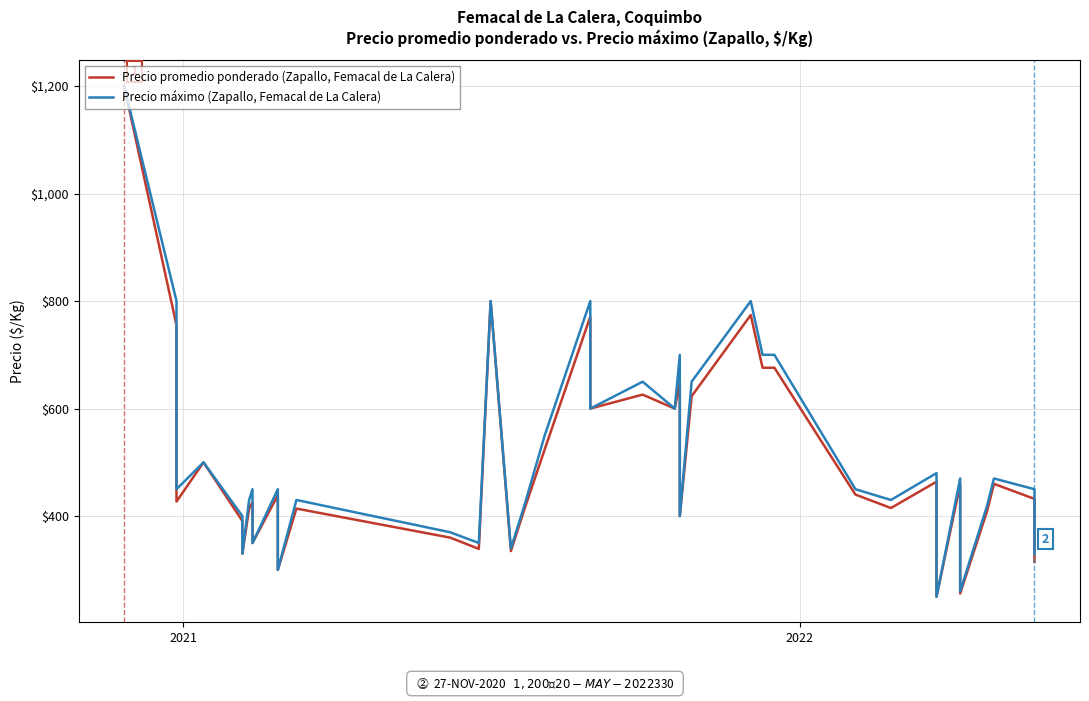

True or false: Precio promedio ponderado (Zapallo, Femacal de La Calera) and Precio máximo (Zapallo, Femacal de La Calera) cross at least once.

False